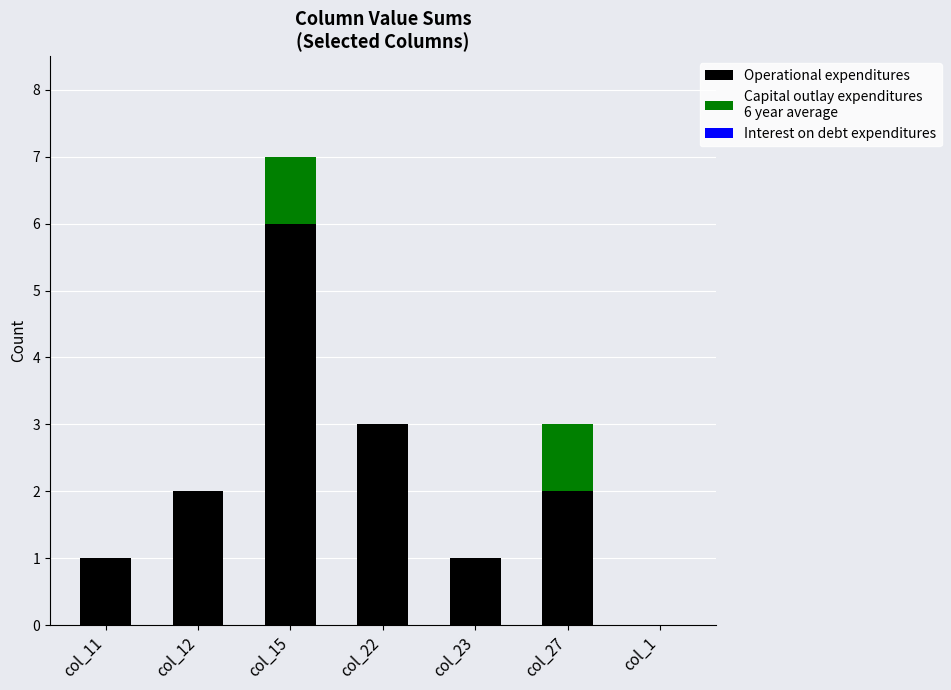

At which category is the sum across all series the highest?

col_15